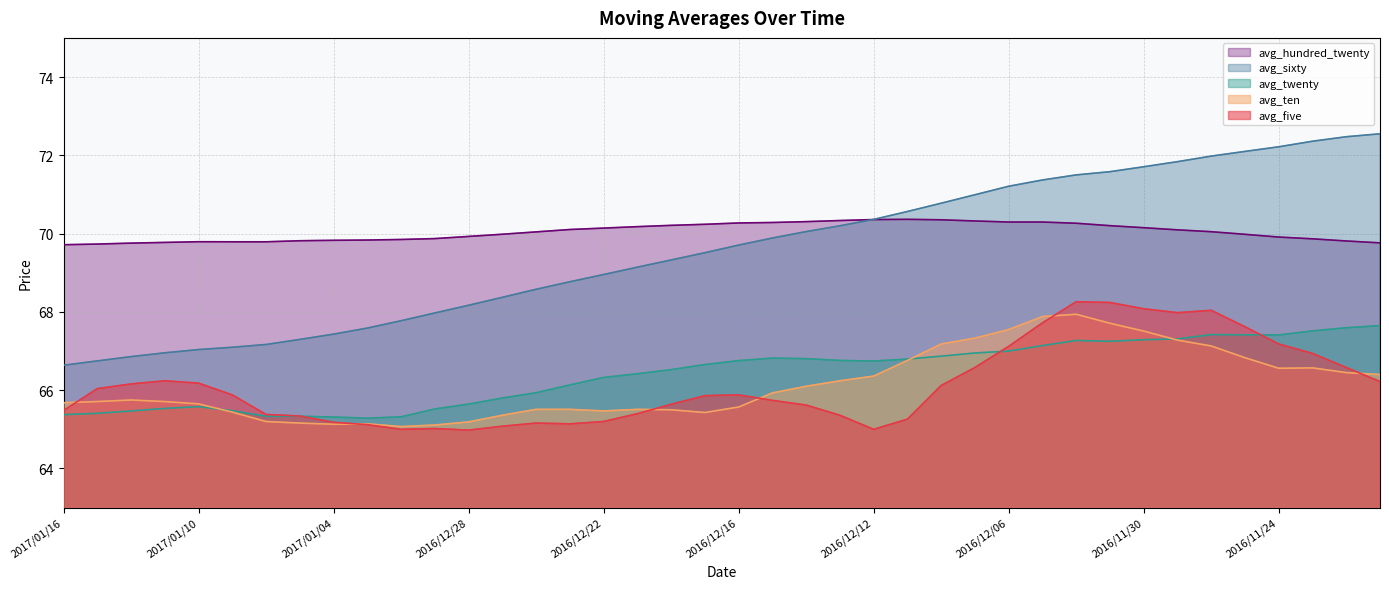

Reading left to right, extract all data points from this chart.

avg_five: 65.5	66.0	66.2	66.2	66.2	65.9	65.4	65.3	65.2	65.1	65.0	65.0	65.0	65.1	65.2	65.1	65.2	65.4	65.6	65.9	65.9	65.7	65.6	65.4	65.0	65.3	66.1	66.6	67.1	67.7	68.3	68.2	68.1	68.0	68.0	67.6	67.2	66.9	66.6	66.2
avg_ten: 65.7	65.7	65.8	65.7	65.7	65.4	65.2	65.2	65.1	65.1	65.1	65.1	65.2	65.4	65.5	65.5	65.5	65.5	65.5	65.4	65.6	65.9	66.1	66.2	66.4	66.8	67.2	67.3	67.5	67.9	67.9	67.7	67.5	67.3	67.1	66.8	66.6	66.6	66.5	66.4
avg_twenty: 65.4	65.4	65.5	65.5	65.6	65.5	65.3	65.3	65.3	65.3	65.3	65.5	65.6	65.8	65.9	66.1	66.3	66.4	66.5	66.7	66.8	66.8	66.8	66.8	66.7	66.8	66.9	67.0	67.0	67.1	67.3	67.2	67.3	67.3	67.4	67.4	67.4	67.5	67.6	67.7
avg_sixty: 66.6	66.7	66.9	67.0	67.0	67.1	67.2	67.3	67.4	67.6	67.8	68.0	68.2	68.4	68.6	68.8	69.0	69.1	69.3	69.5	69.7	69.9	70.1	70.2	70.4	70.6	70.8	71.0	71.2	71.4	71.5	71.6	71.7	71.8	72.0	72.1	72.2	72.4	72.5	72.5
avg_hundred_twenty: 69.7	69.7	69.8	69.8	69.8	69.8	69.8	69.8	69.8	69.8	69.8	69.9	69.9	70.0	70.0	70.1	70.1	70.2	70.2	70.2	70.3	70.3	70.3	70.3	70.4	70.4	70.4	70.3	70.3	70.3	70.3	70.2	70.2	70.1	70.0	70.0	69.9	69.9	69.8	69.8